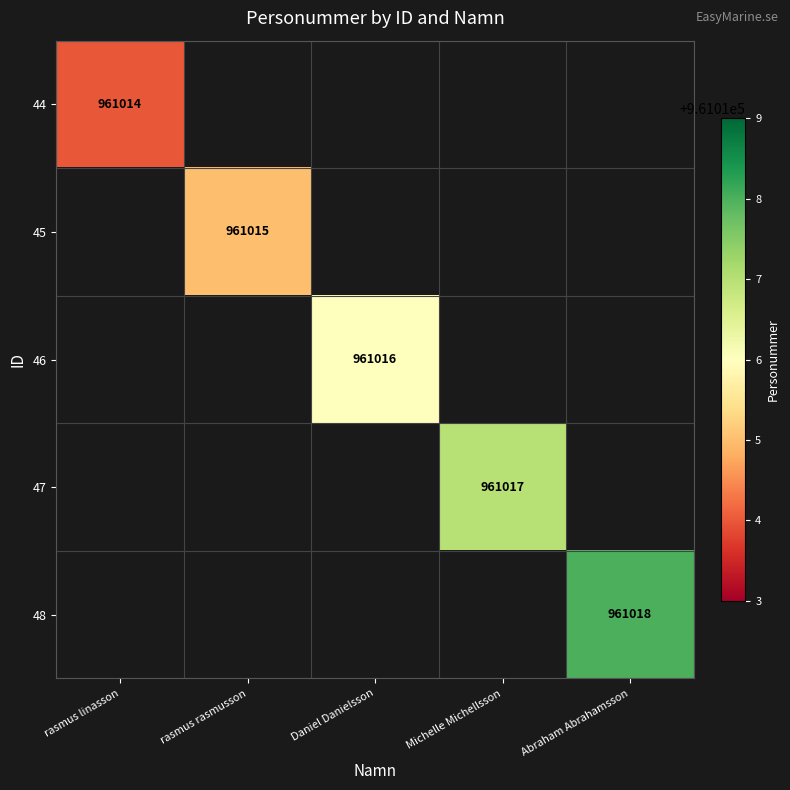

The value of 45 at rasmus rasmusson is 1311167.6. True or false?

False